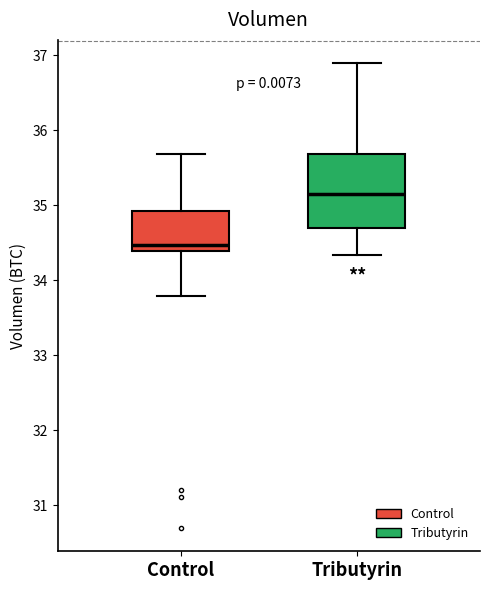

Reading left to right, read every box against the y-axis: the position of its median line, the range the box covers, and the ends of its whiskers. The values are not printed on the chart, so give them approximately, as read against the axis.

Control: median 34.5, box 34.4 to 34.9, whiskers 33.8 to 35.7
Tributyrin: median 35.1, box 34.7 to 35.7, whiskers 34.3 to 36.9